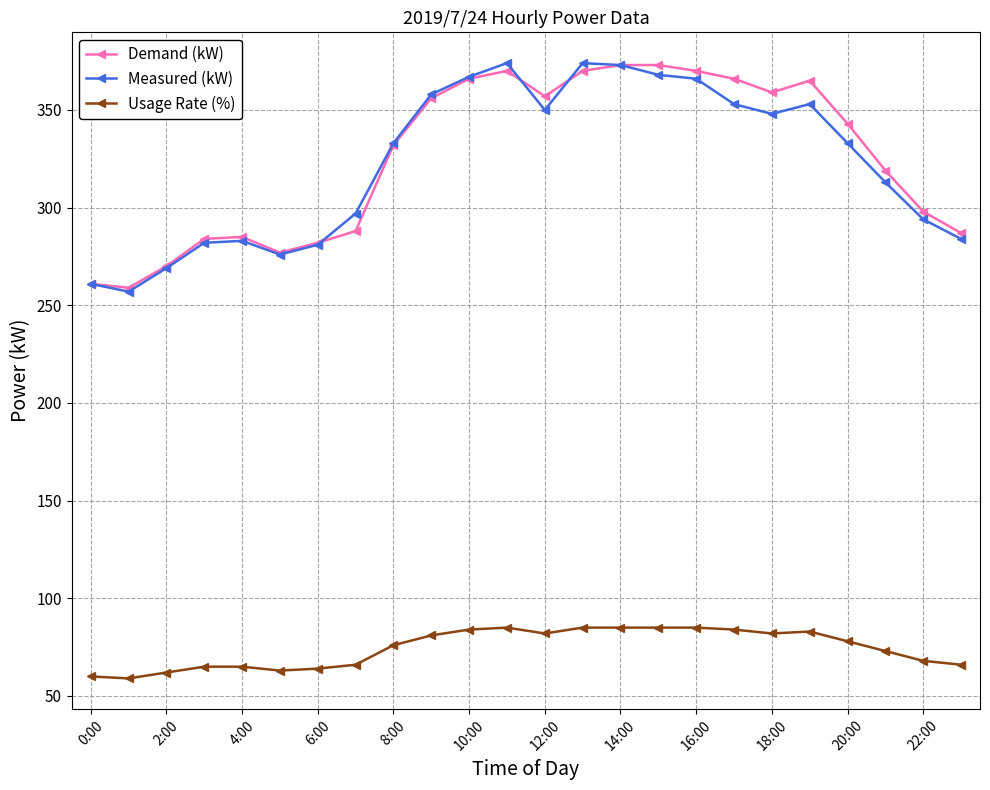

True or false: Demand (kW) and Measured (kW) cross at least once.

True